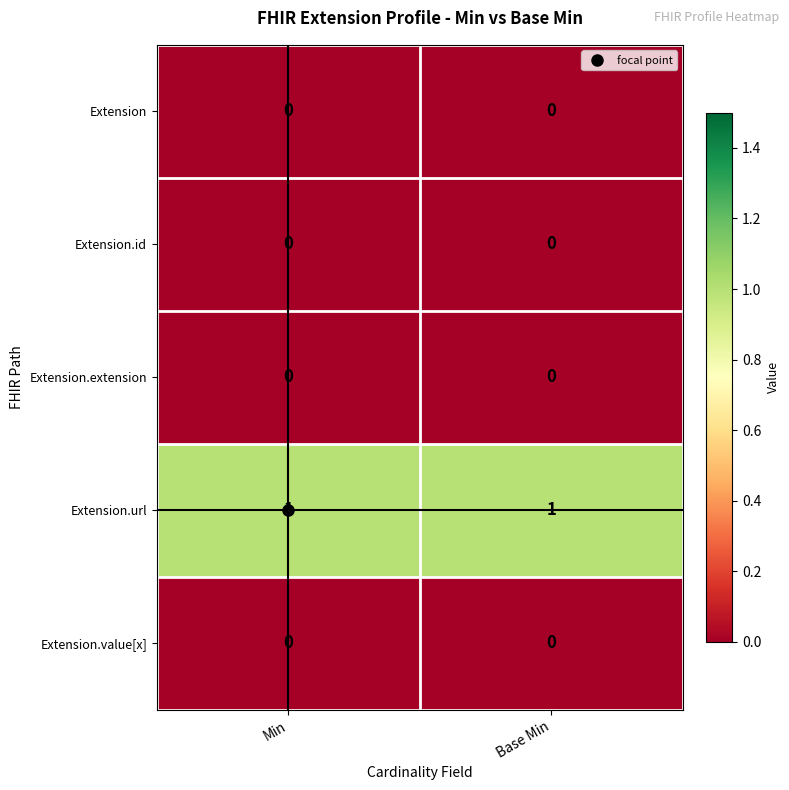

The value of Extension.value[x] at Min is 0. True or false?

True